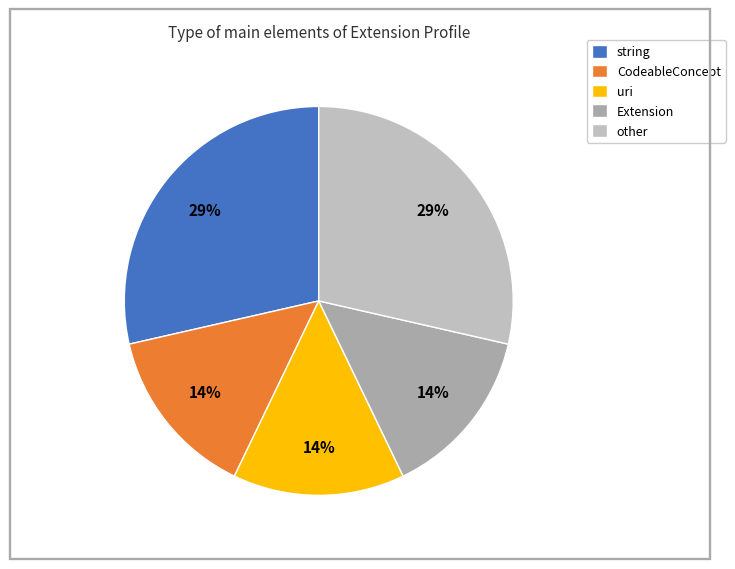

Count the number of slices in the pie.

5